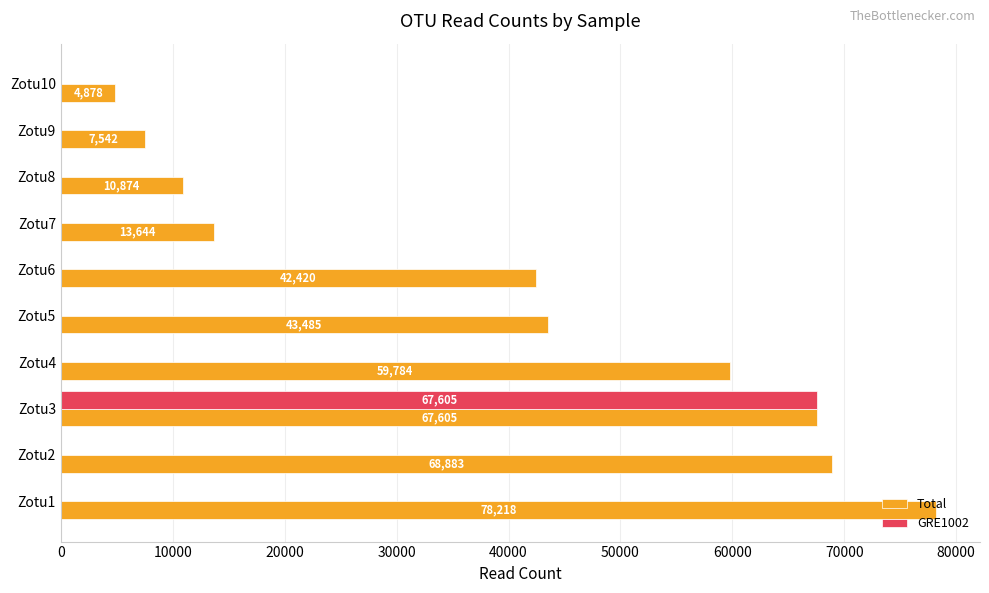

Between Zotu5 and Zotu6, which series saw the biggest shift?

Total